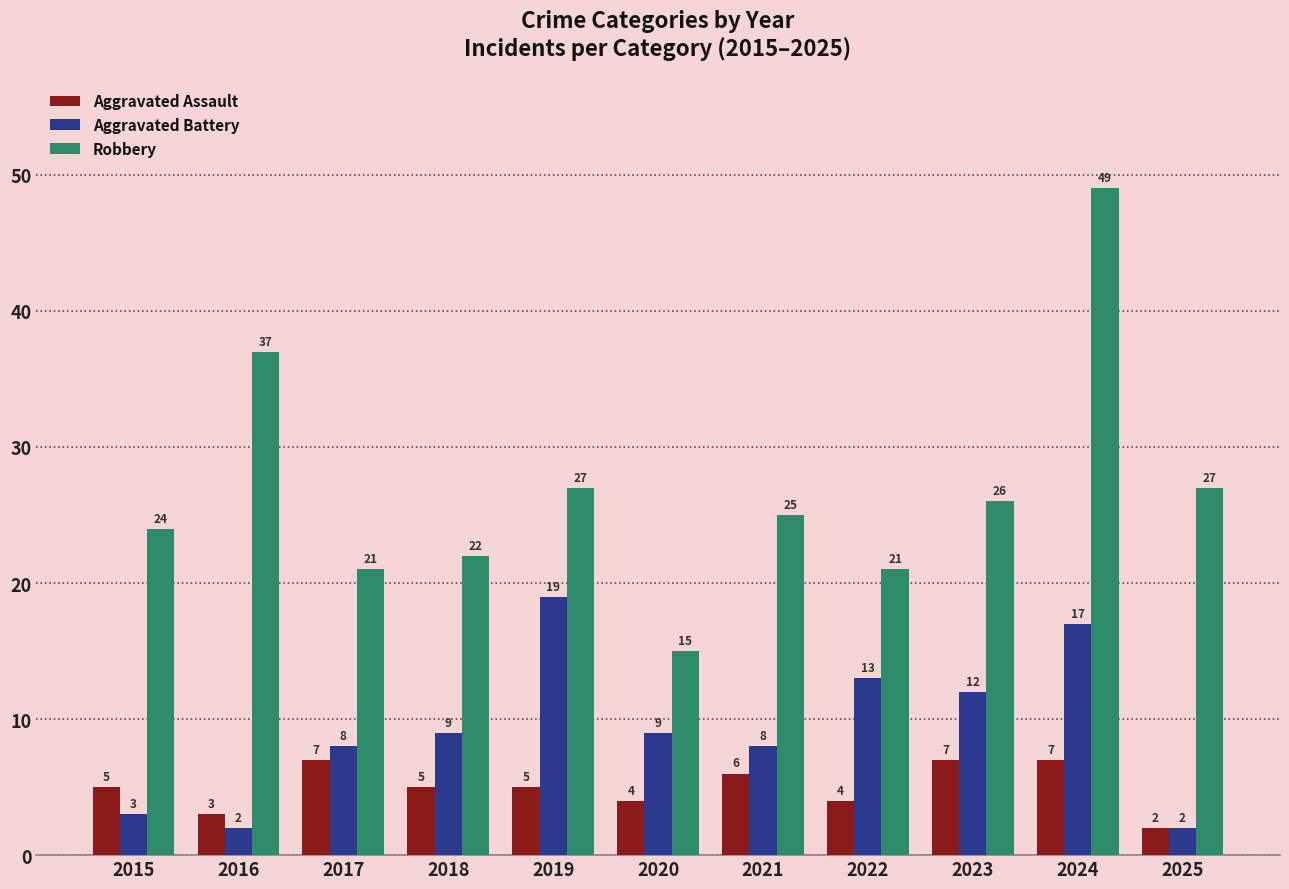

What is the difference between the maximum and minimum values in the Aggravated Battery series?

17